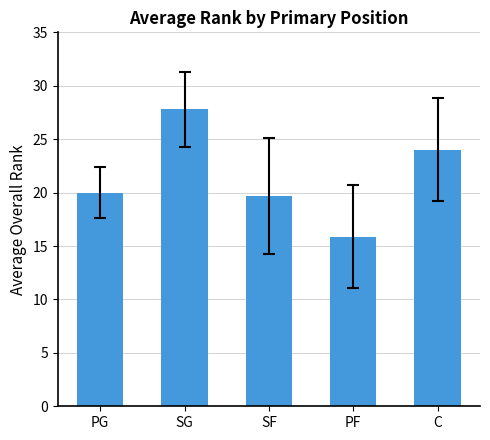

Reading left to right, list all the values displayed in this chart.

20.0	27.8	19.7	15.9	24.0